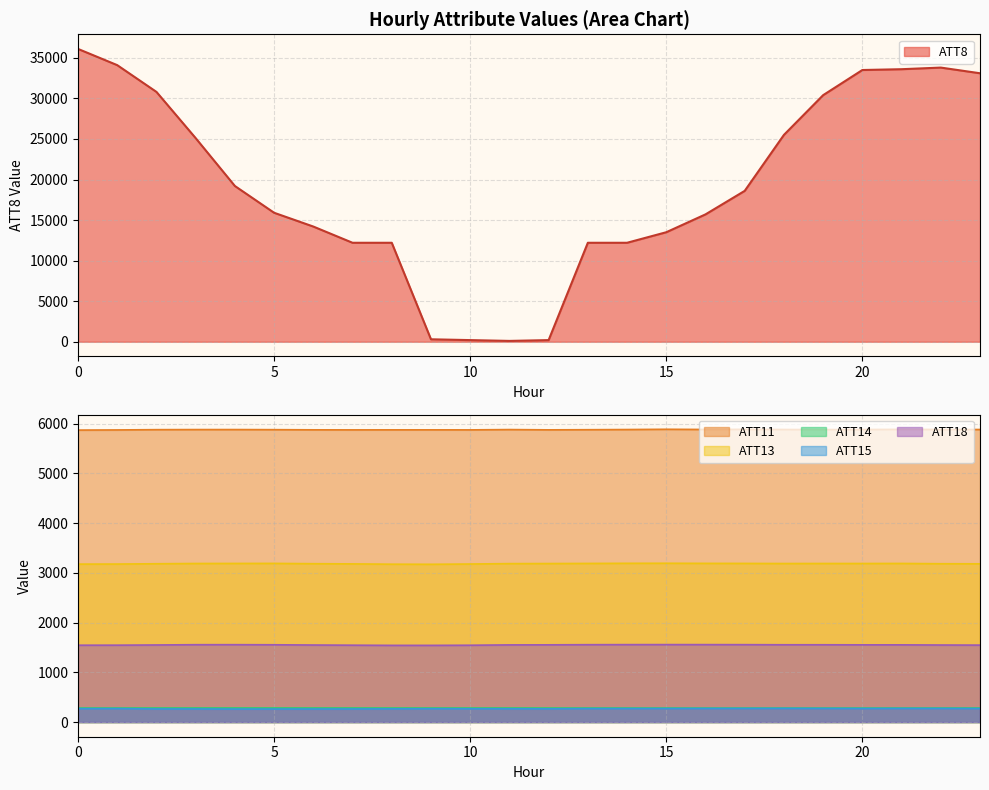

How many interior local peaks does the ATT11 series have?

6